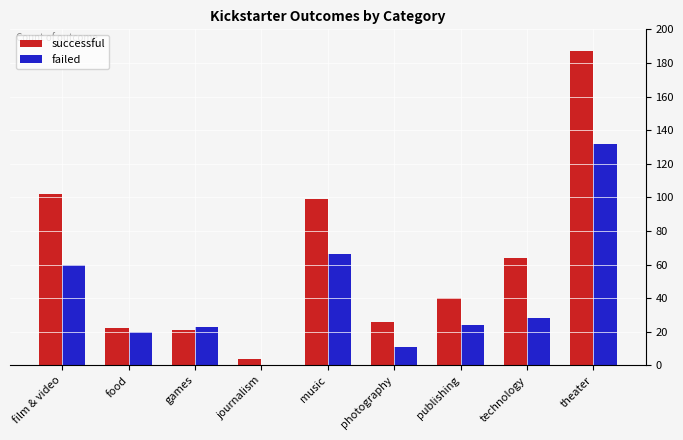

What value does the successful series have at publishing, to the nearest 5?

40